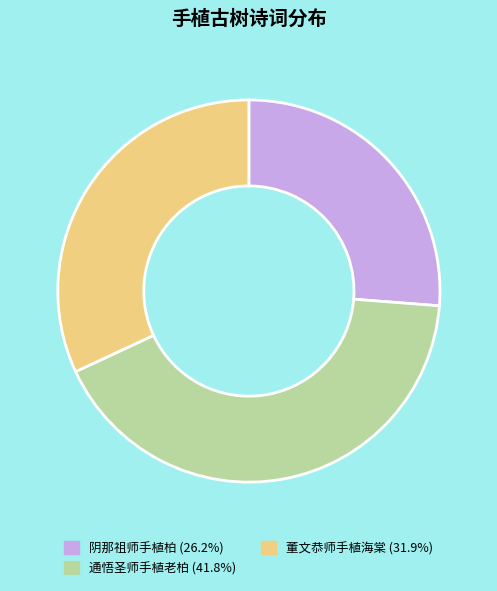

Is there a majority slice in this chart?

No